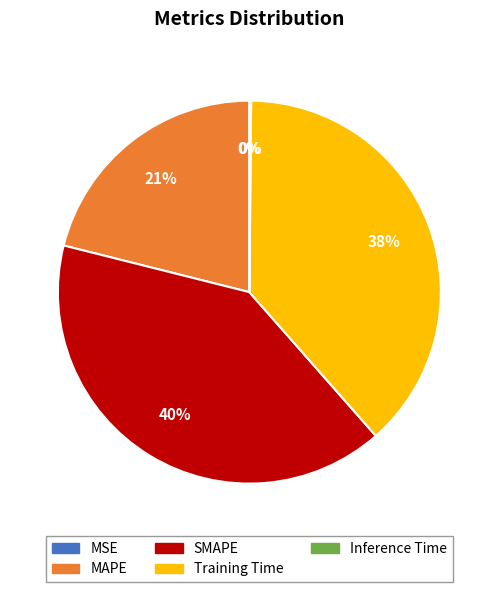

Is it true that Training Time is 38% of the pie?

True